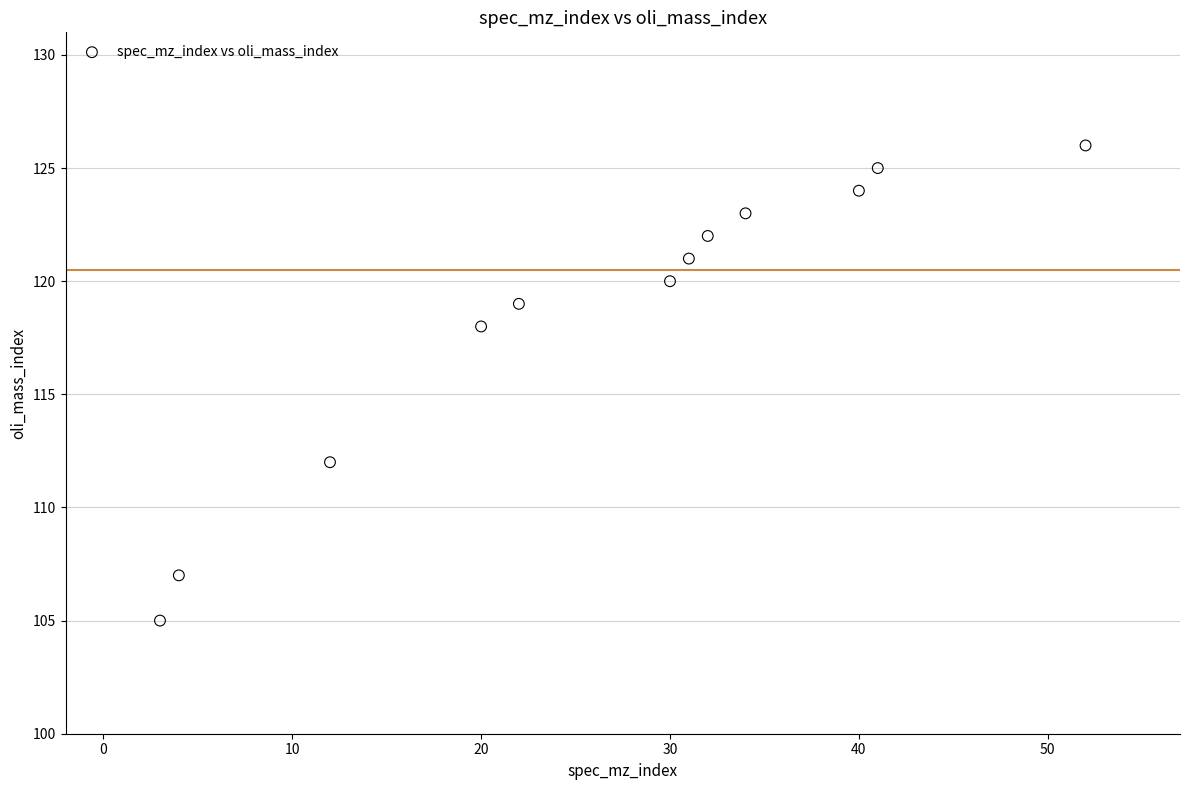

What is the range of X values (max minus min)?

49